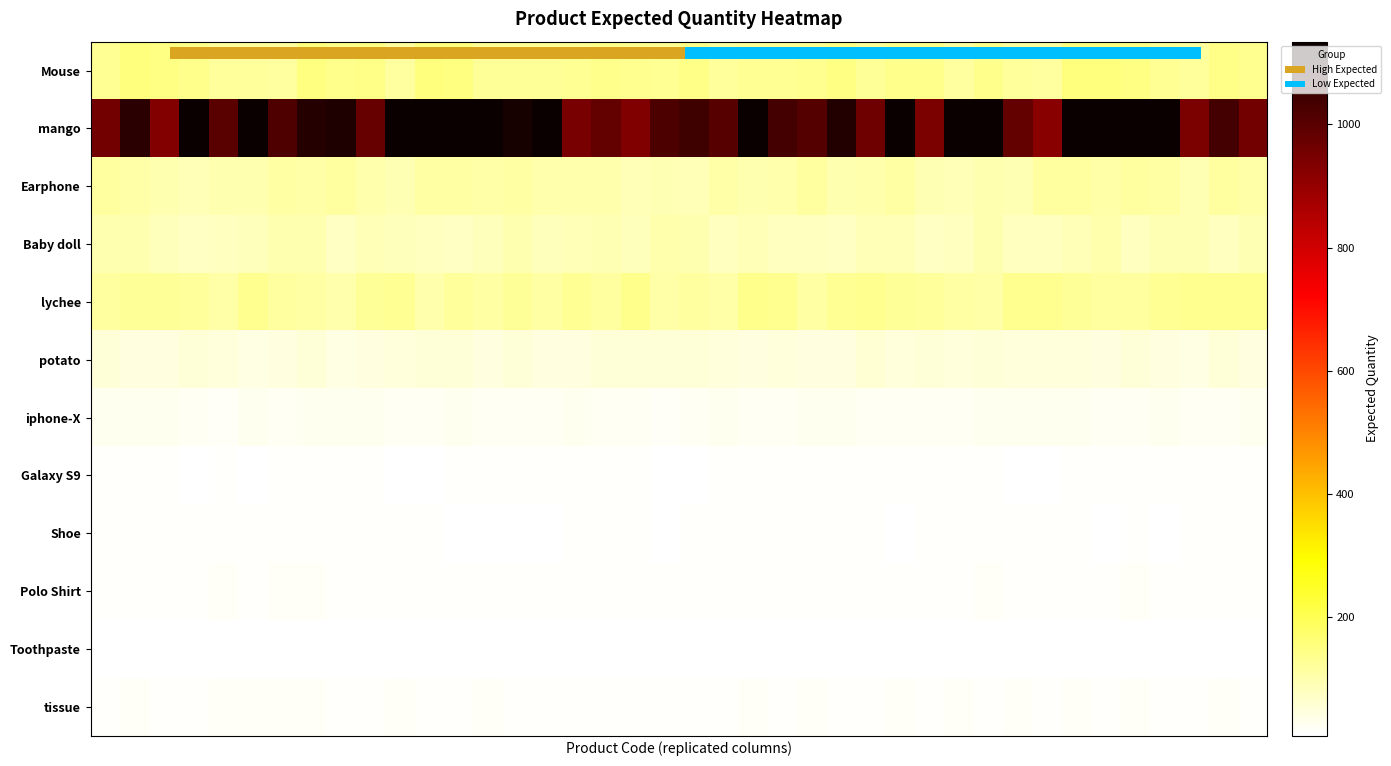

Which series has the largest range (max minus min)?

mango